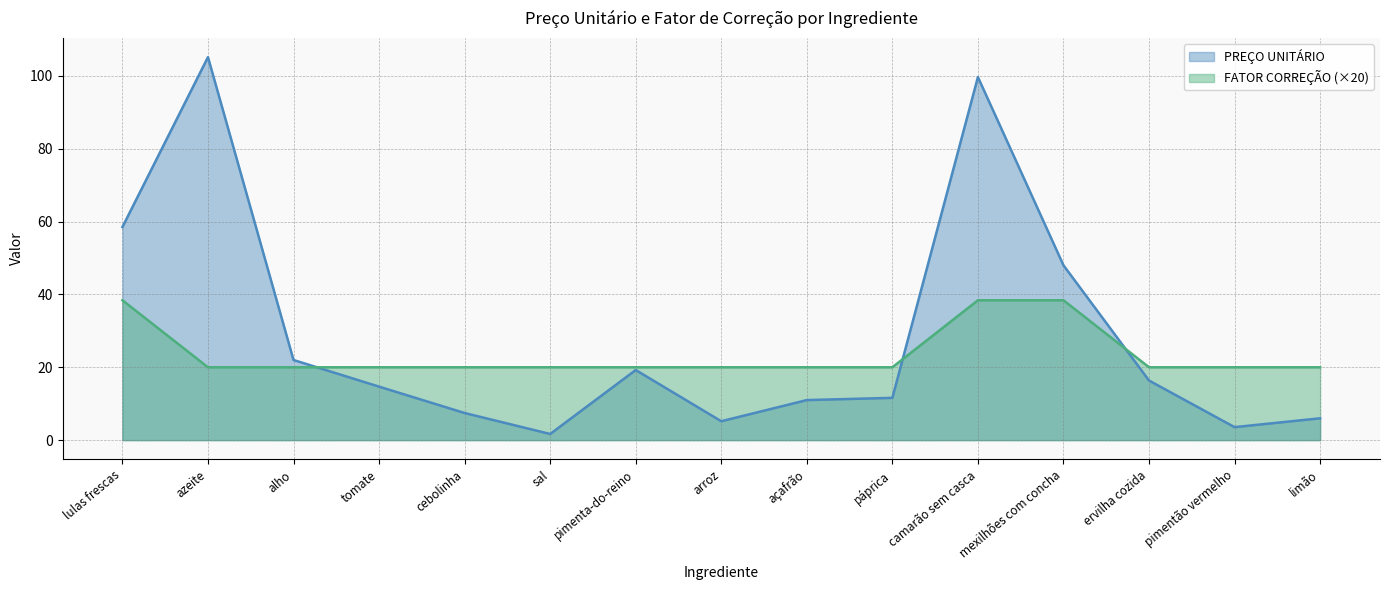

At which label does FATOR CORREÇÃO reach its minimum?

azeite